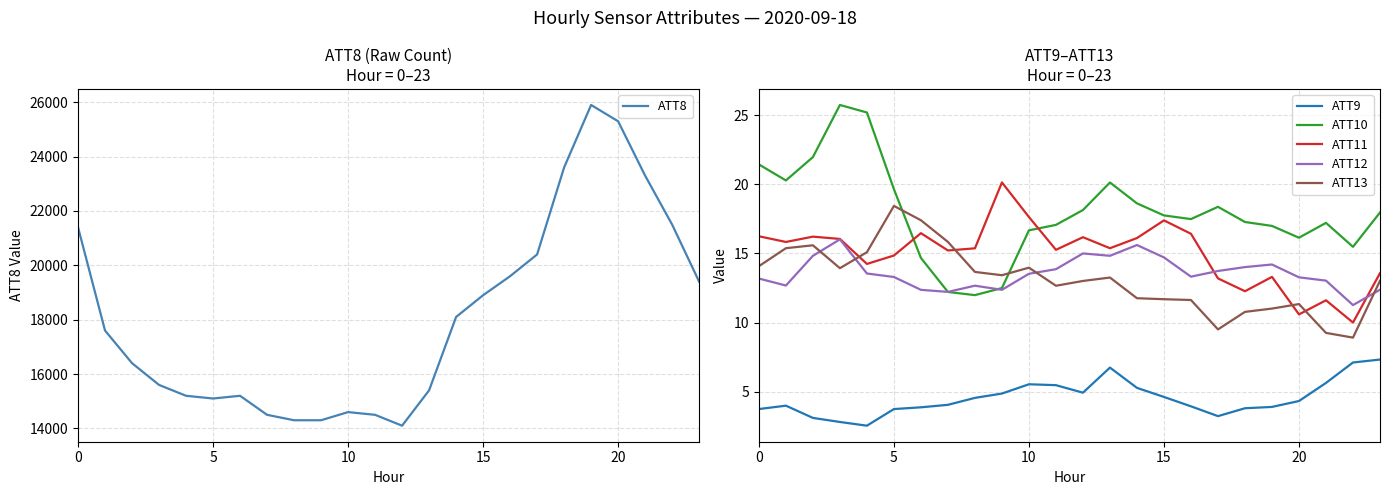

What is the value of the ATT10 point at the 14th from the left?

20.1